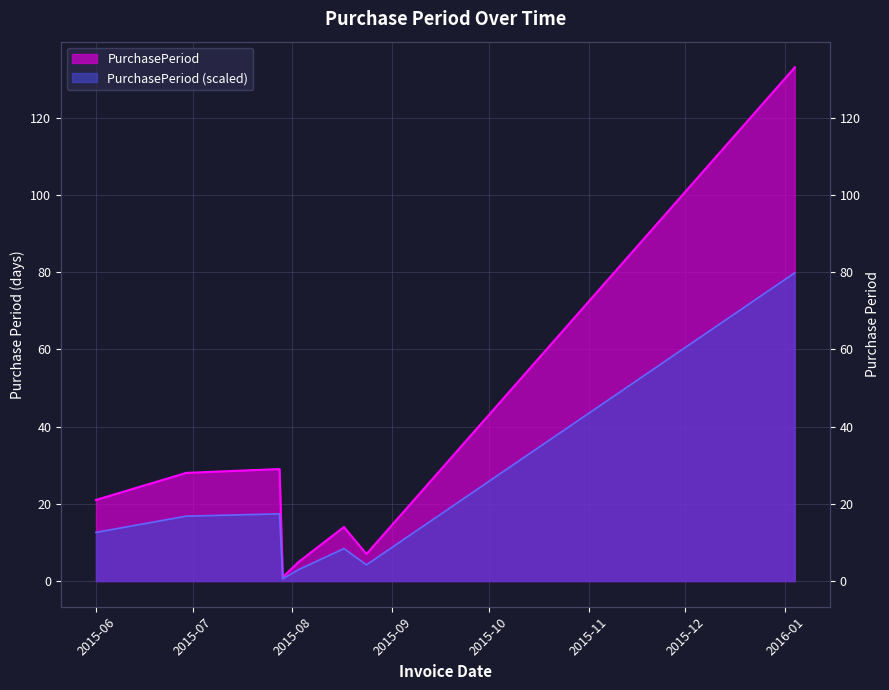

How many points are lower than both their immediate neighbors (excluding endpoints)?

2